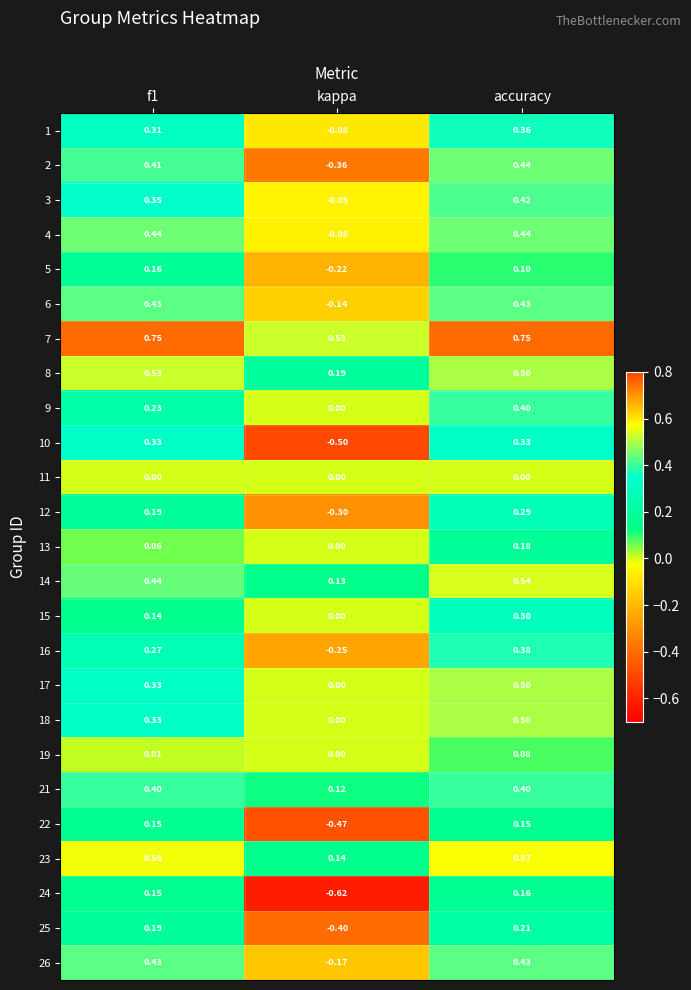

Where is 8 nearest to the value 0?

kappa